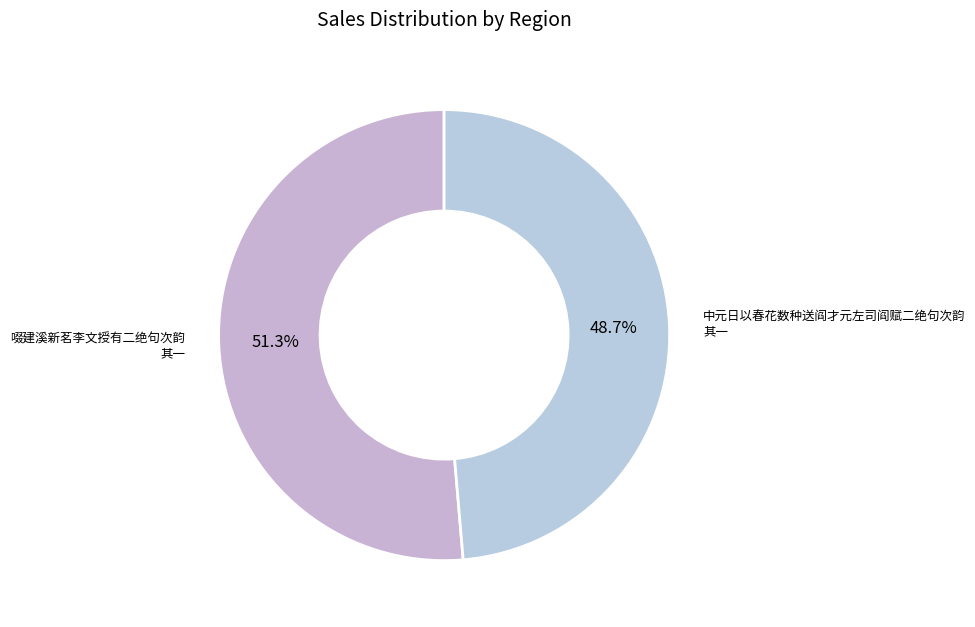

To the nearest percent, what percentage of the pie is 啜建溪新茗李文授有二绝句次韵 其一?

51%